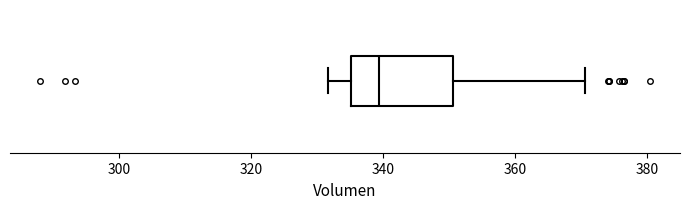

Where does the left whisker of the box end on the x-axis? The values are not printed on the chart, so give them approximately, as read against the axis.

332